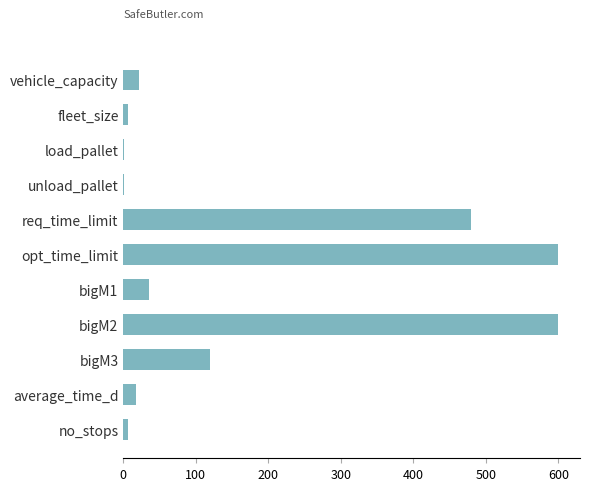

What is the greatest value displayed?

600.0